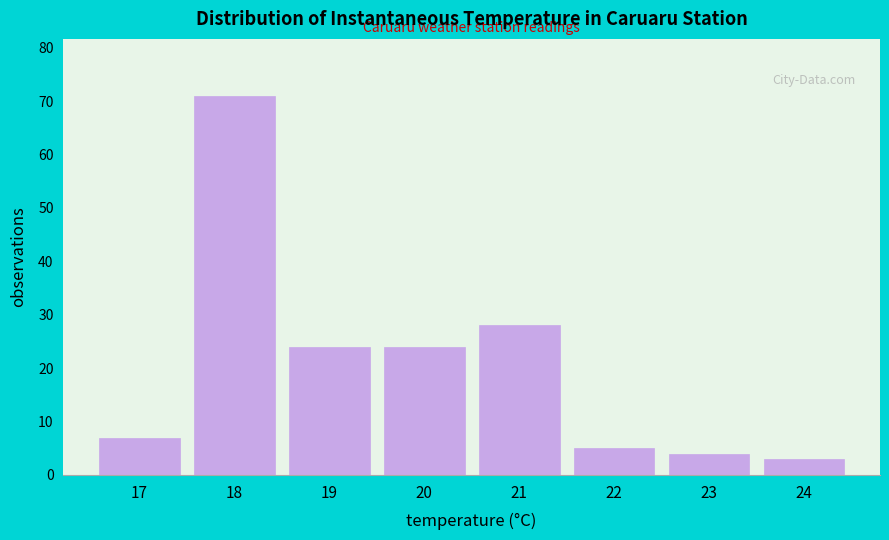

Reading left to right, what are all the values shown in this chart?

17=7	18=71	19=24	20=24	21=28	22=5	23=4	24=3